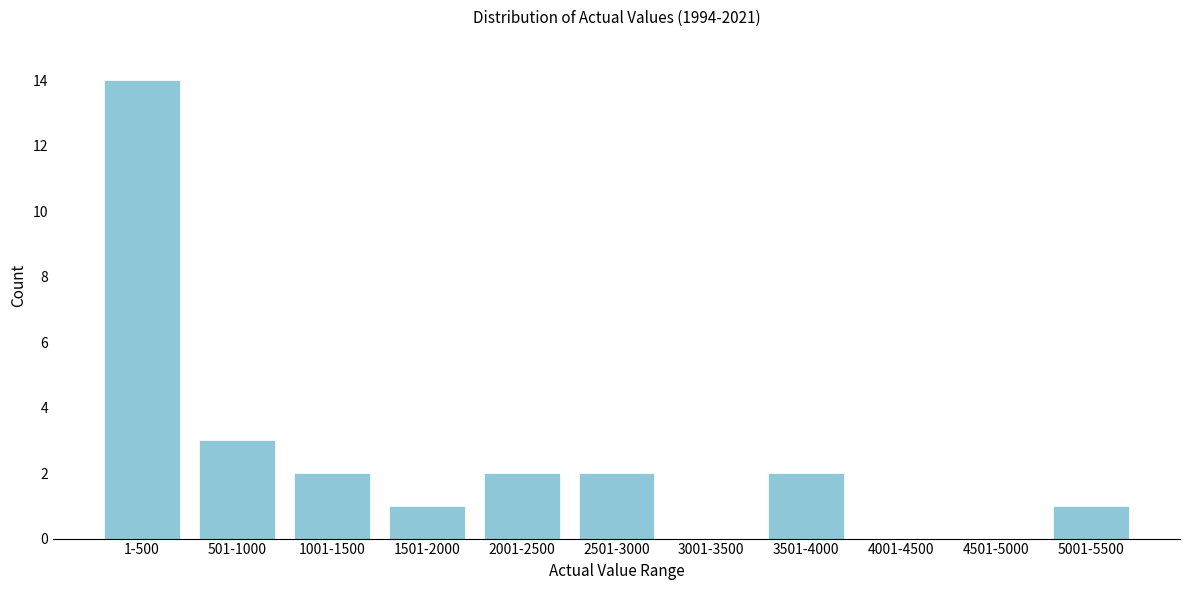

Reading left to right, transcribe all the data shown in this chart.

1-500=14	501-1000=3	1001-1500=2	1501-2000=1	2001-2500=2	2501-3000=2	3001-3500=0	3501-4000=2	4001-4500=0	4501-5000=0	5001-5500=1